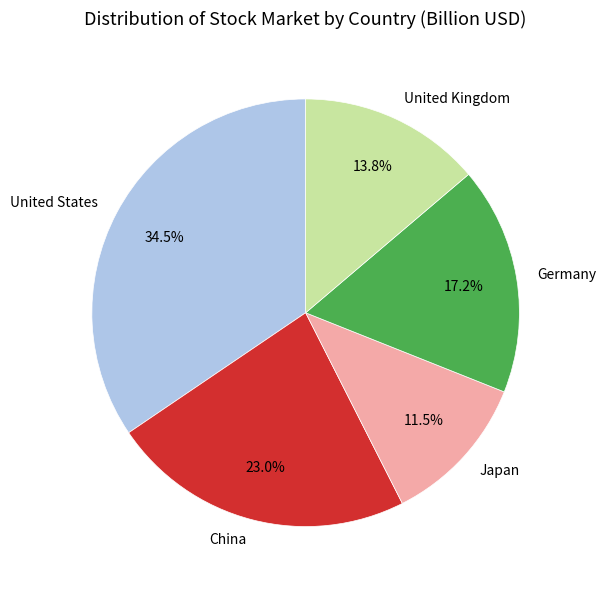

Is Germany the majority of the pie?

No